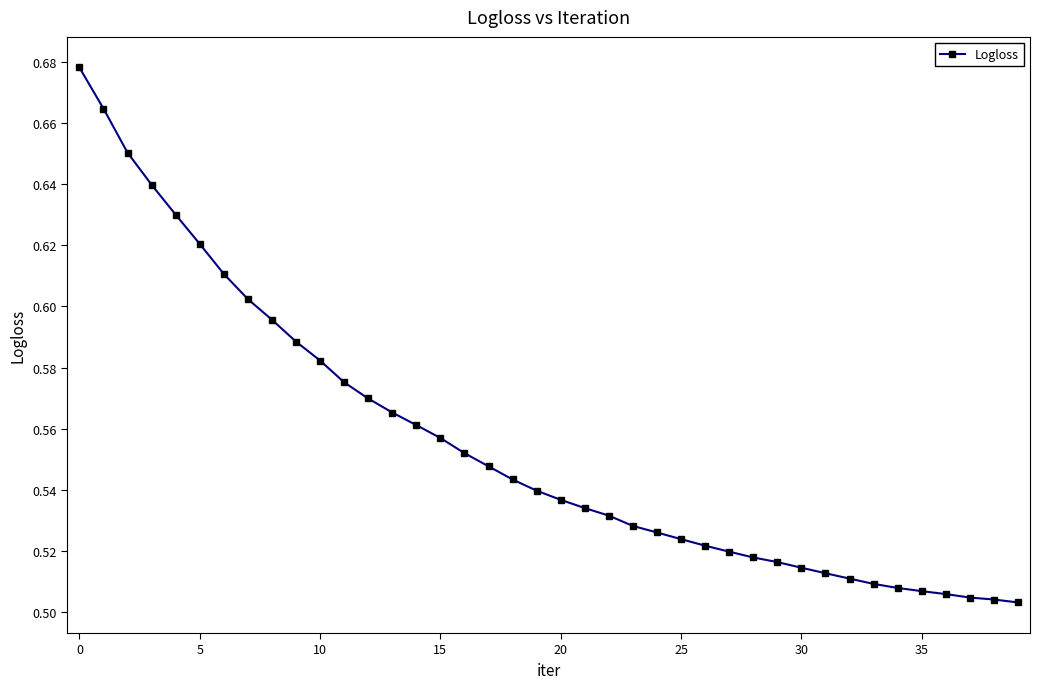

How many values are between 0 and 1?

40